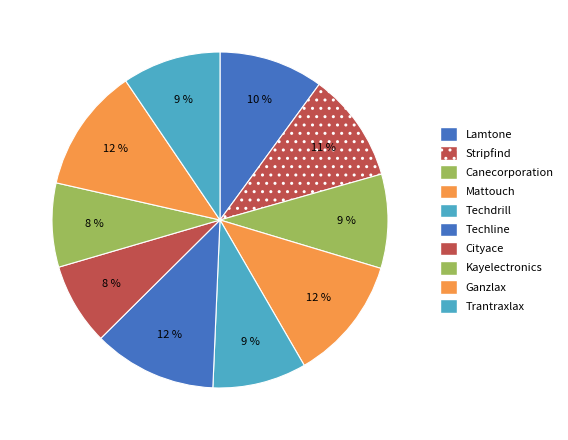

Does Trantraxlax represent more than half of the total?

No